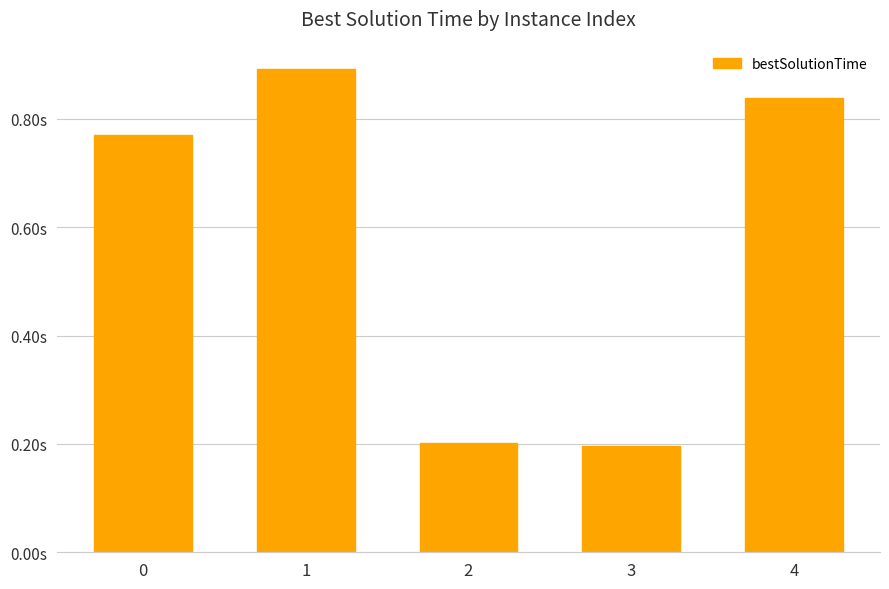

At which label is the value closest to 0?

3